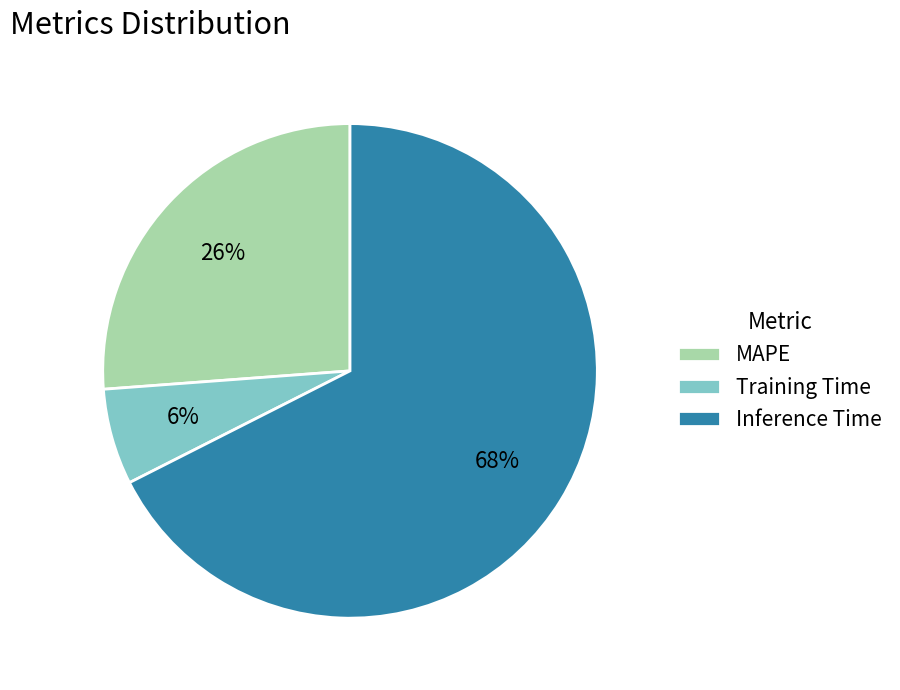

To the nearest percent, what is the average slice percentage?

33%